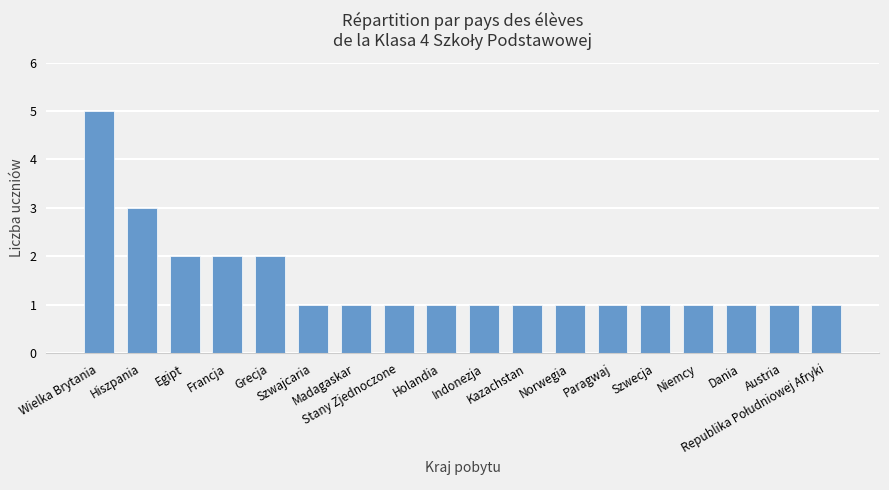

Count the number of data series in this chart.

1